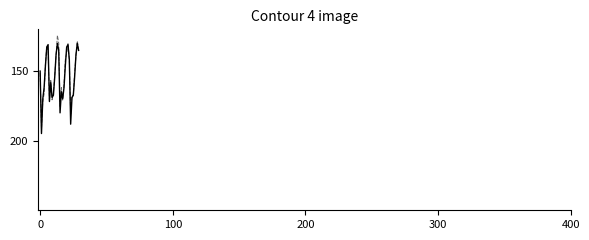

What is the smallest value displayed?

124.4